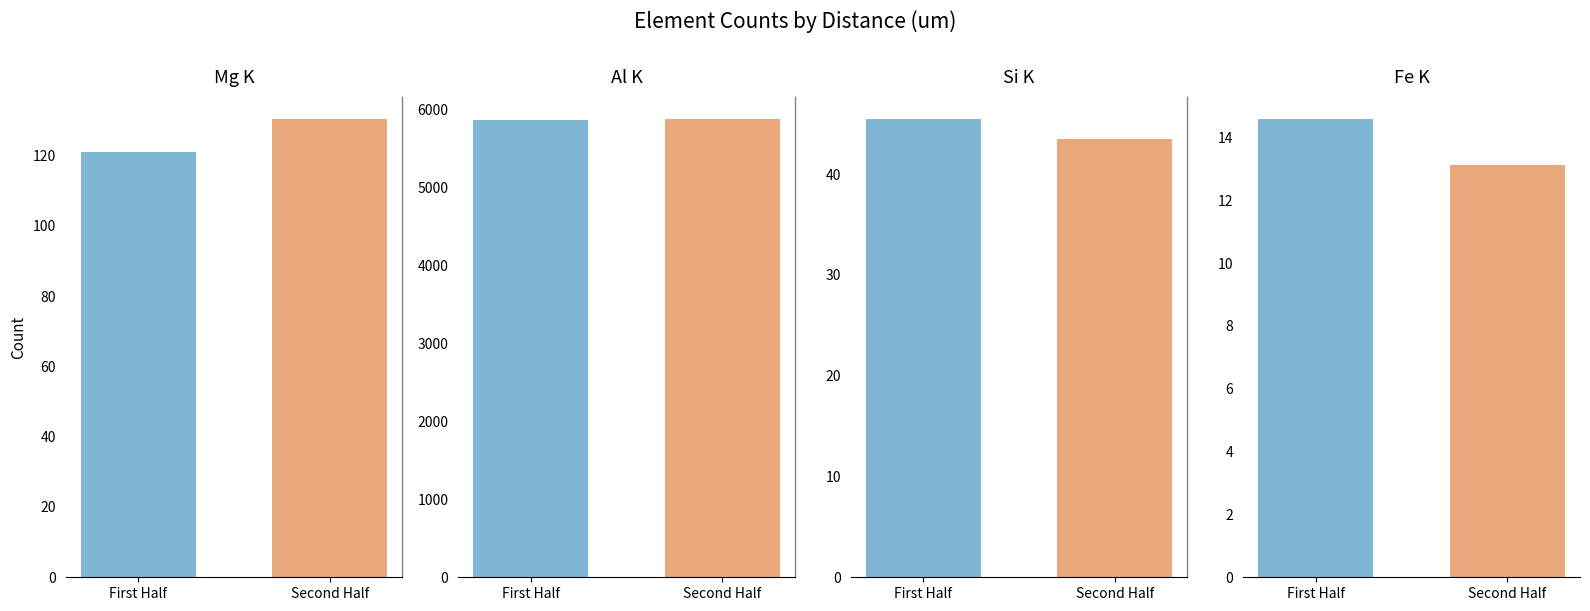

Rank the series by their maximum value, from lowest to highest.

Fe K, Si K, Mg K, Al K